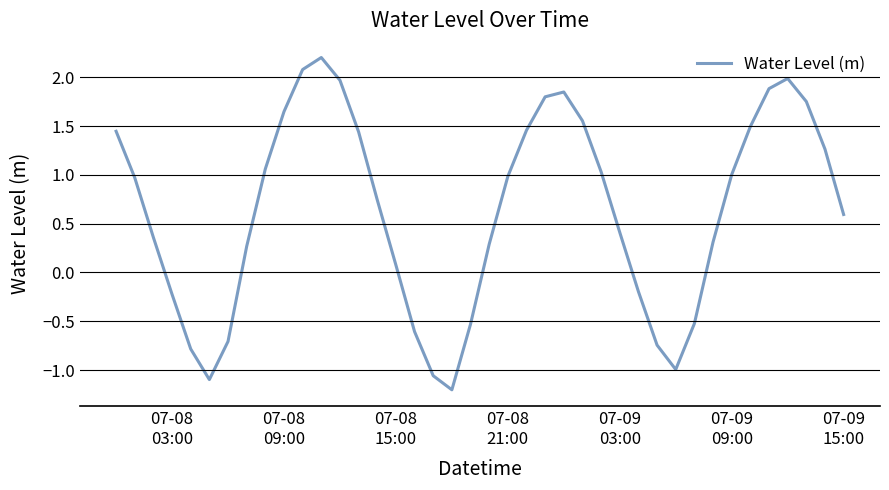

Does the chart have visible grid lines?

Yes